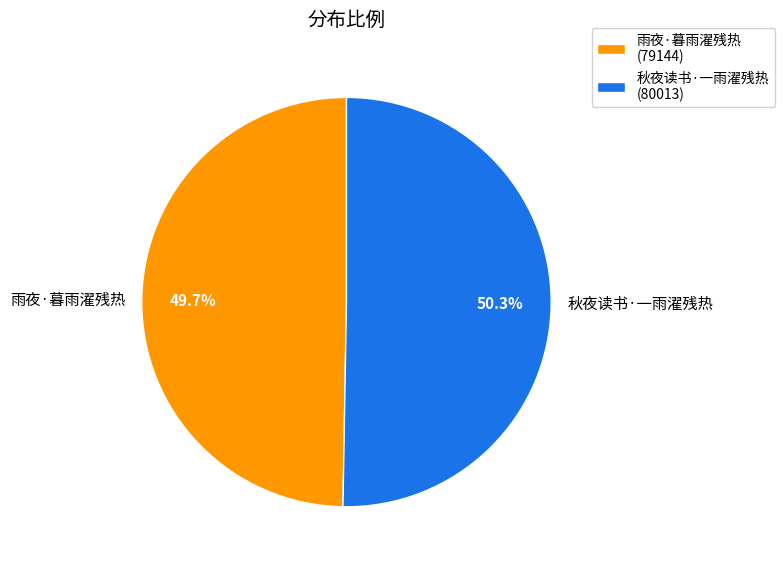

Between 雨夜·暮雨濯残热 and 秋夜读书·一雨濯残热, which is larger?

秋夜读书·一雨濯残热